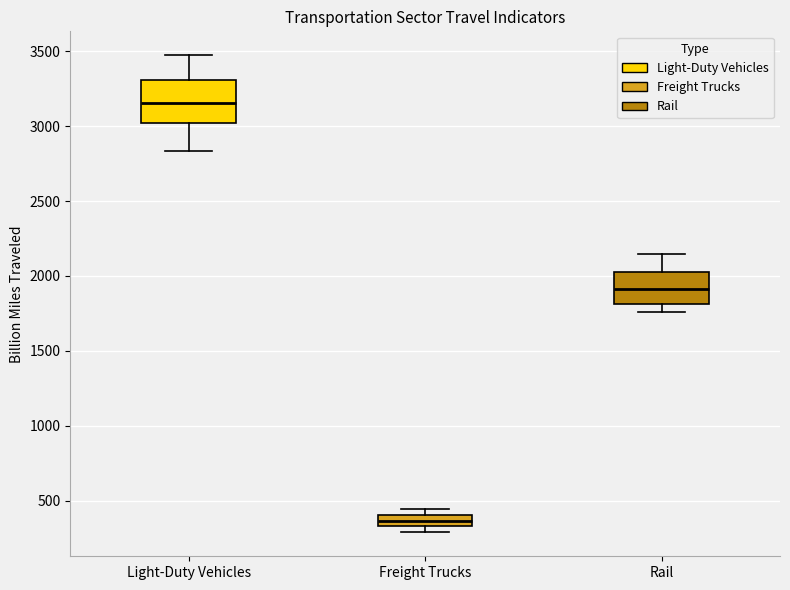

Where is the upper edge of the box for Freight Trucks on the y-axis? The values are not printed on the chart, so give them approximately, as read against the axis.

400